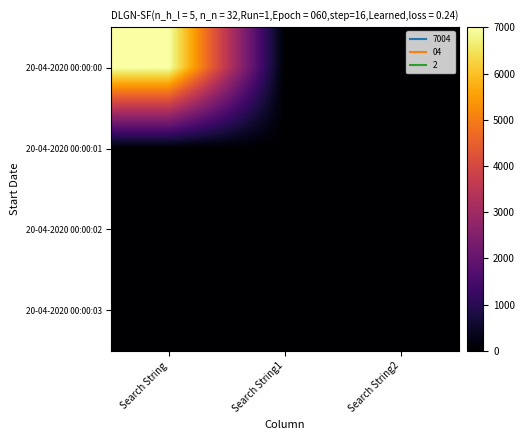

Rank the series by their maximum value, from highest to lowest.

20-04-2020 00:00:00, 20-04-2020 00:00:01, 20-04-2020 00:00:02, 20-04-2020 00:00:03